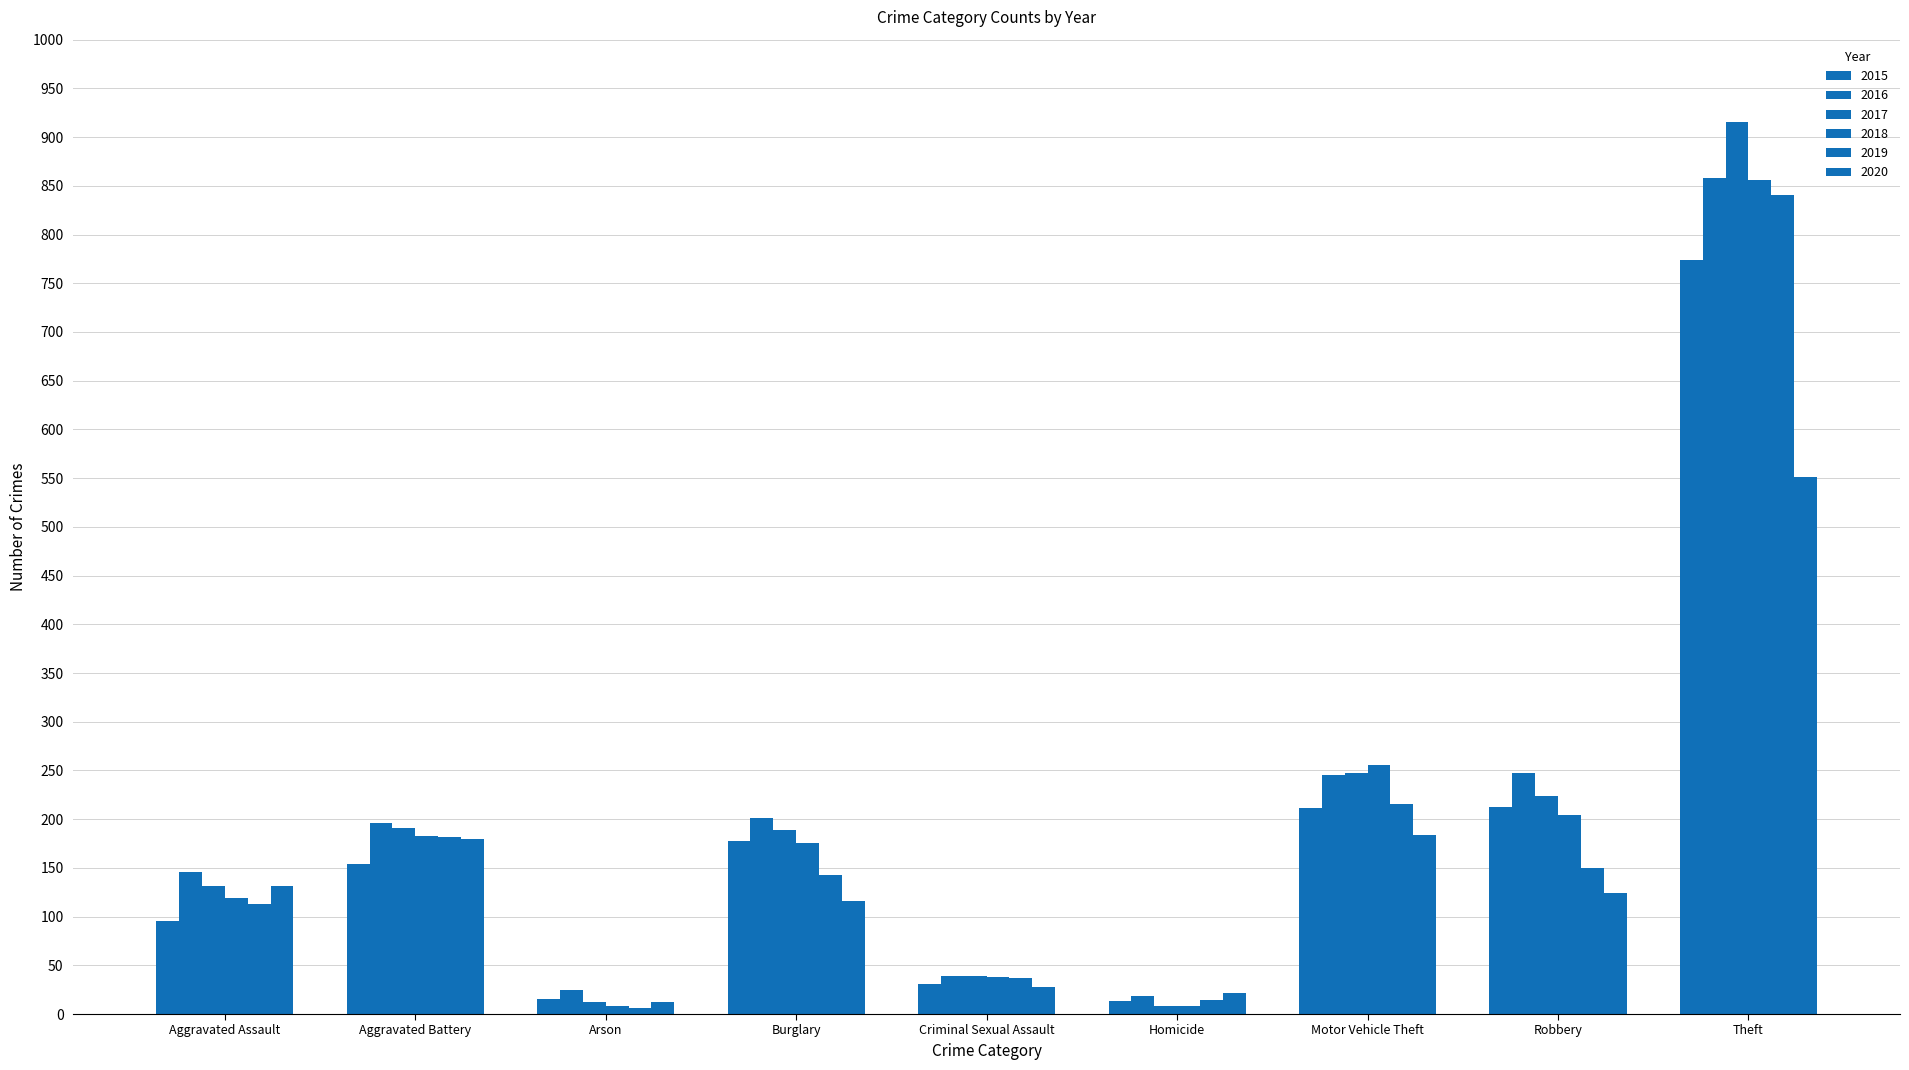

Are the bars horizontal?

No